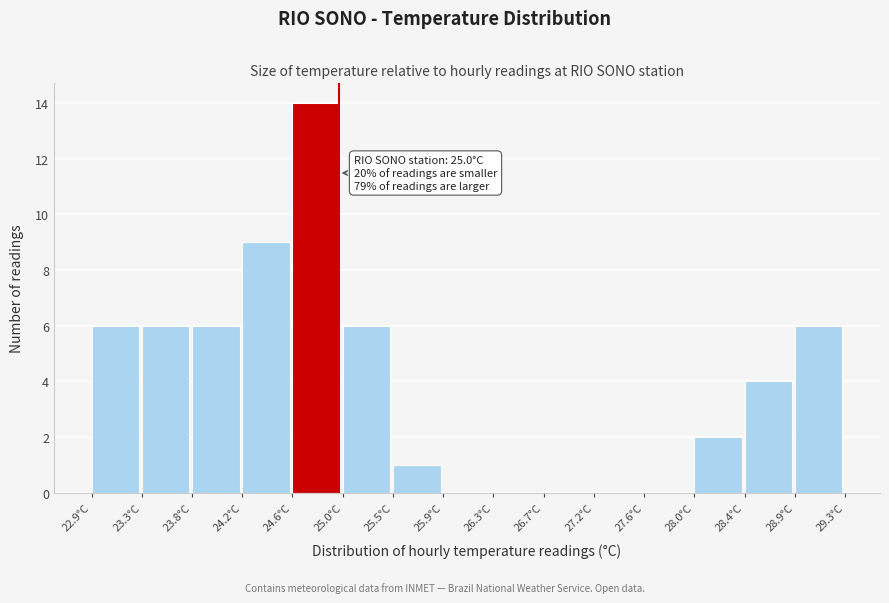

Over which range of the x-axis is the bar tallest?

24.60 to 25.05